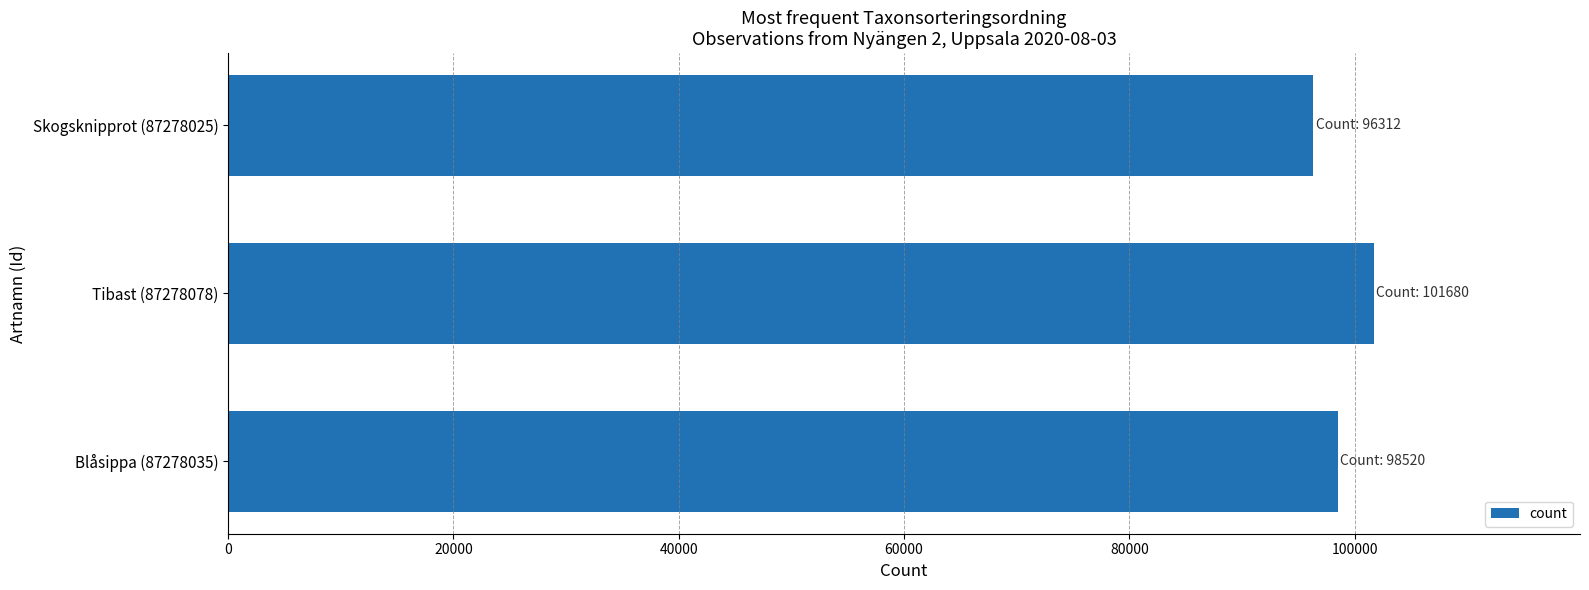

What is the minimum value shown in the chart?

96312